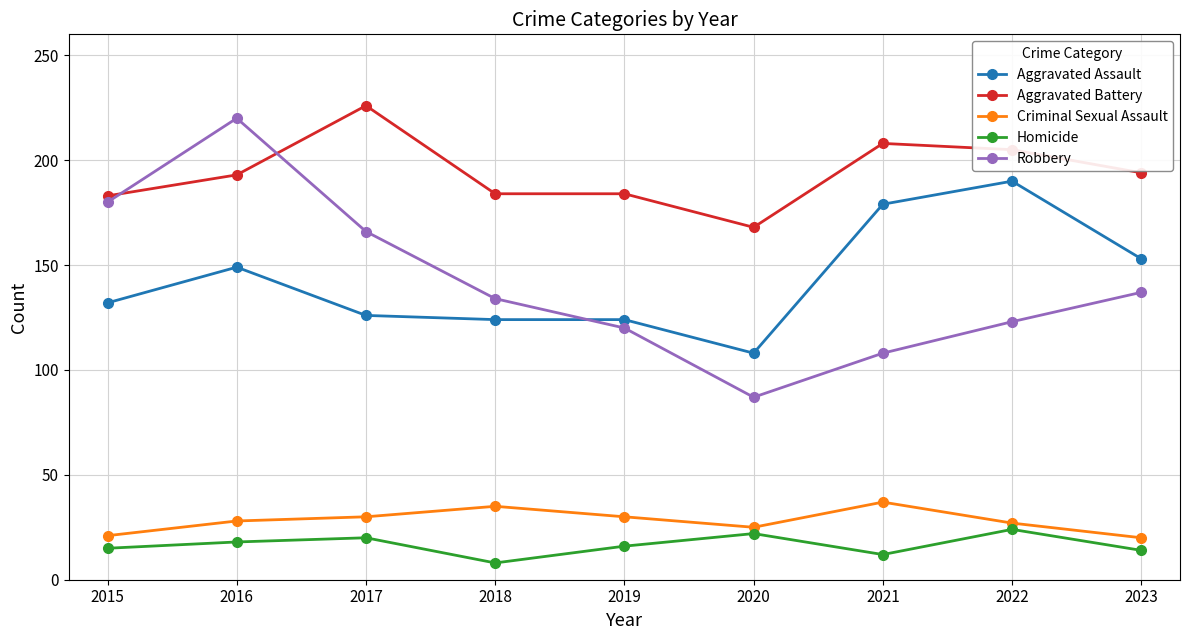

What is the spread (max minus min) of values at 2020?

146